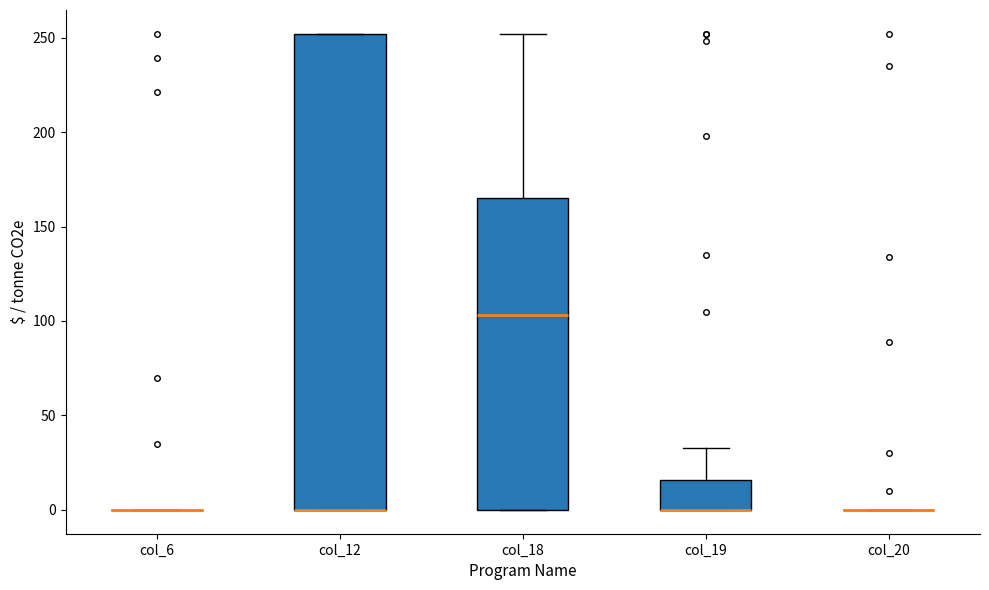

Comparing the boxes themselves (not the whiskers), which one is the tallest?

col_12